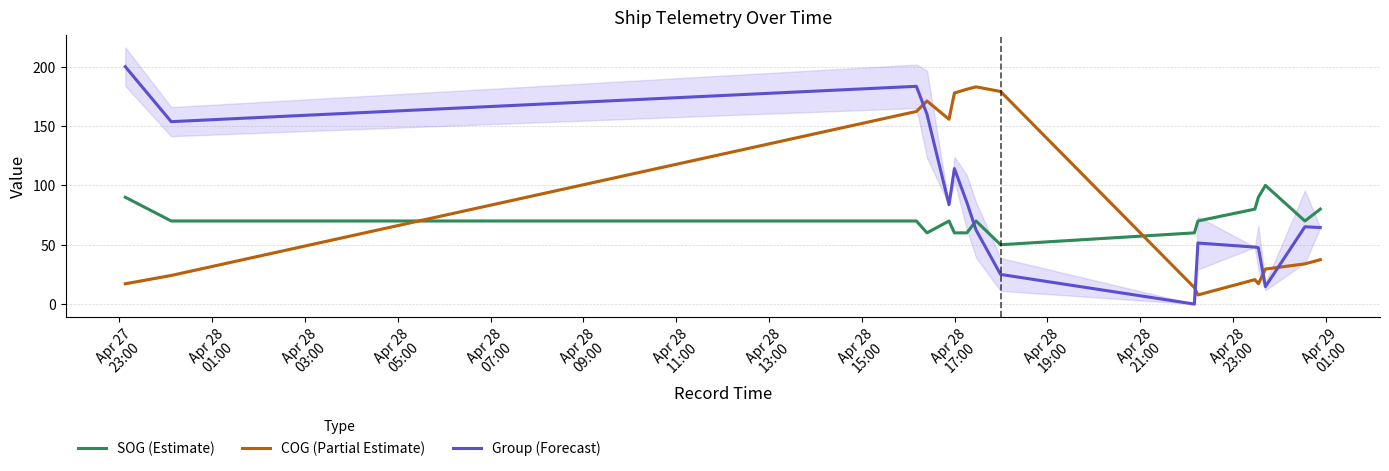

What is the lowest value of the SOG (Estimate) series?

50.0